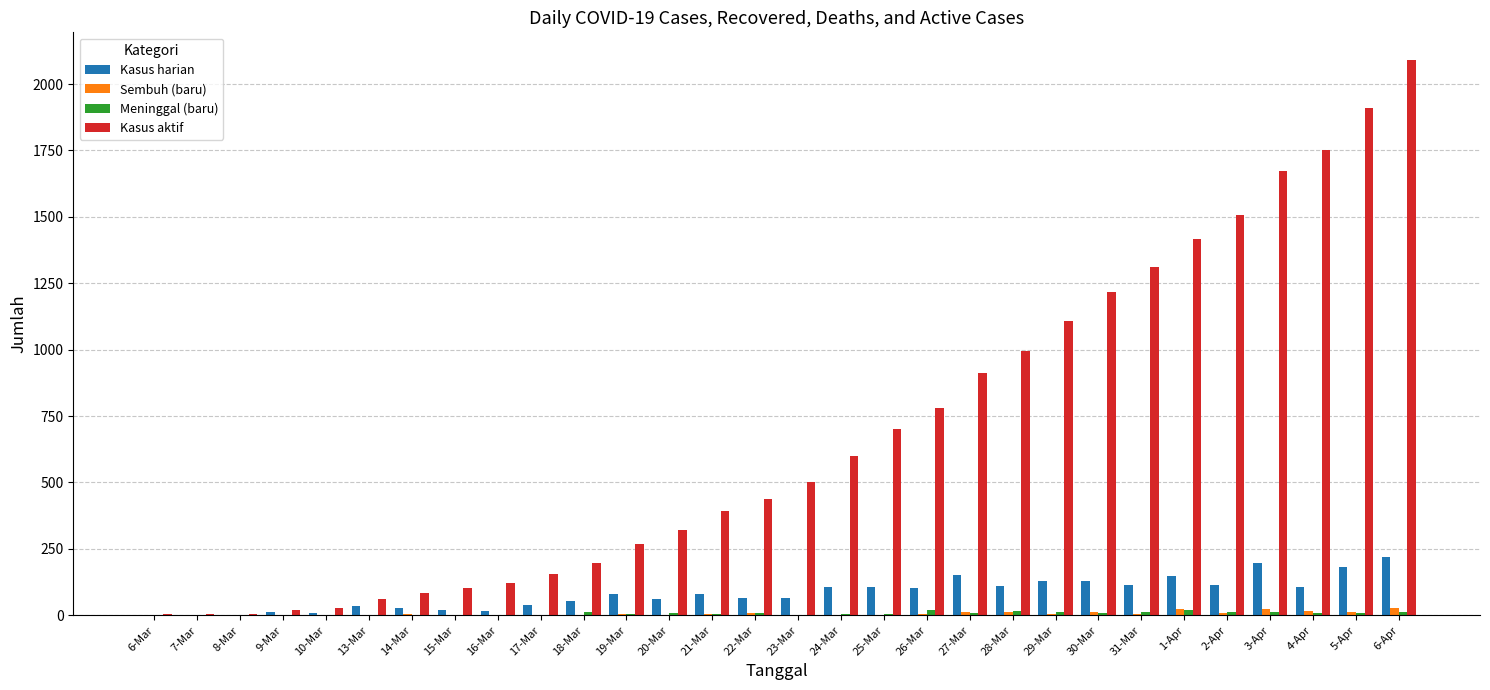

At which category is the sum across all series the highest?

6-Apr